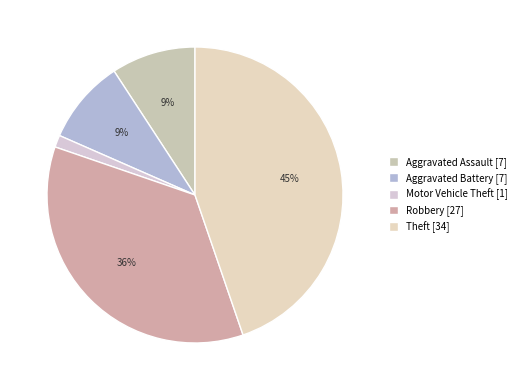

To the nearest percent, what percentage of the pie is Theft?

45%